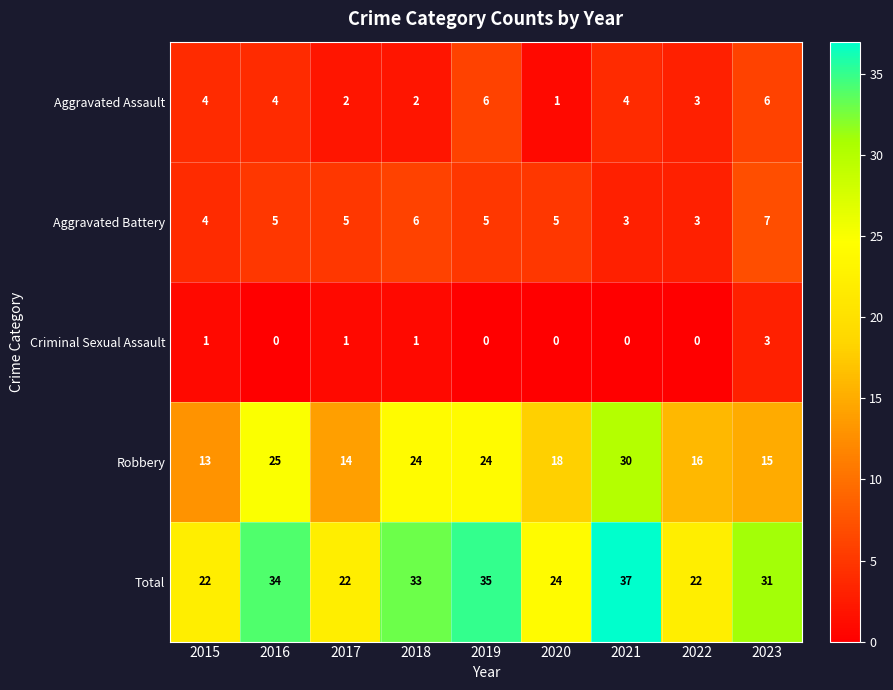

List the series in order of their peak value, lowest first.

Criminal Sexual Assault, Aggravated Assault, Aggravated Battery, Robbery, Total